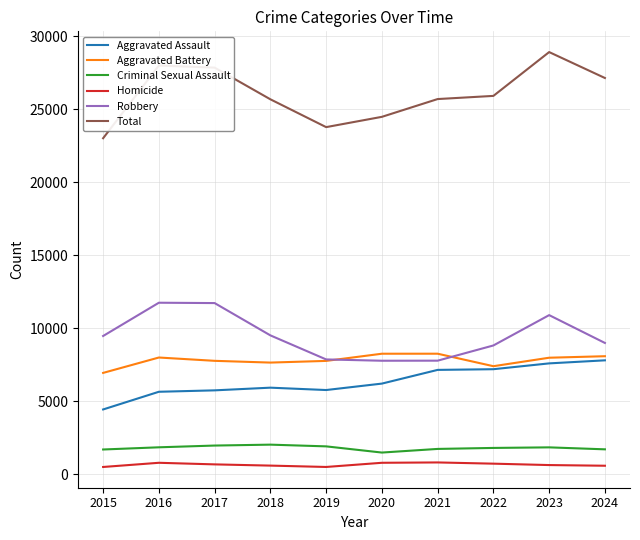

At which label does Total reach its minimum?

2015